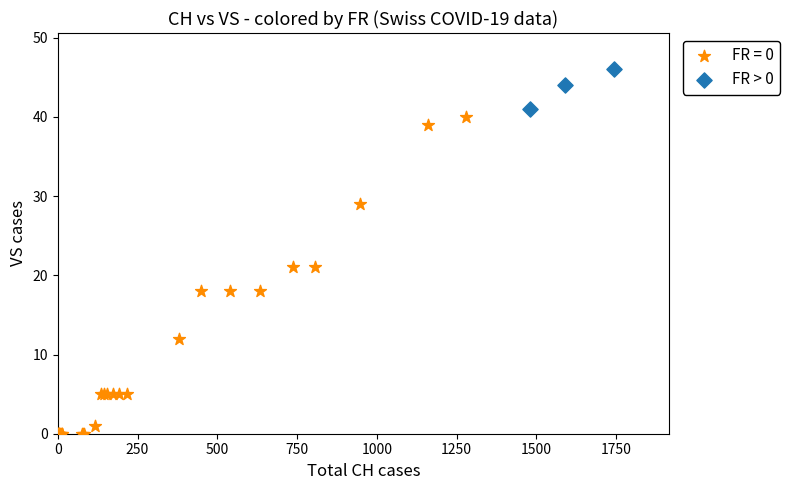

Which series reaches the minimum Y coordinate?

FR = 0